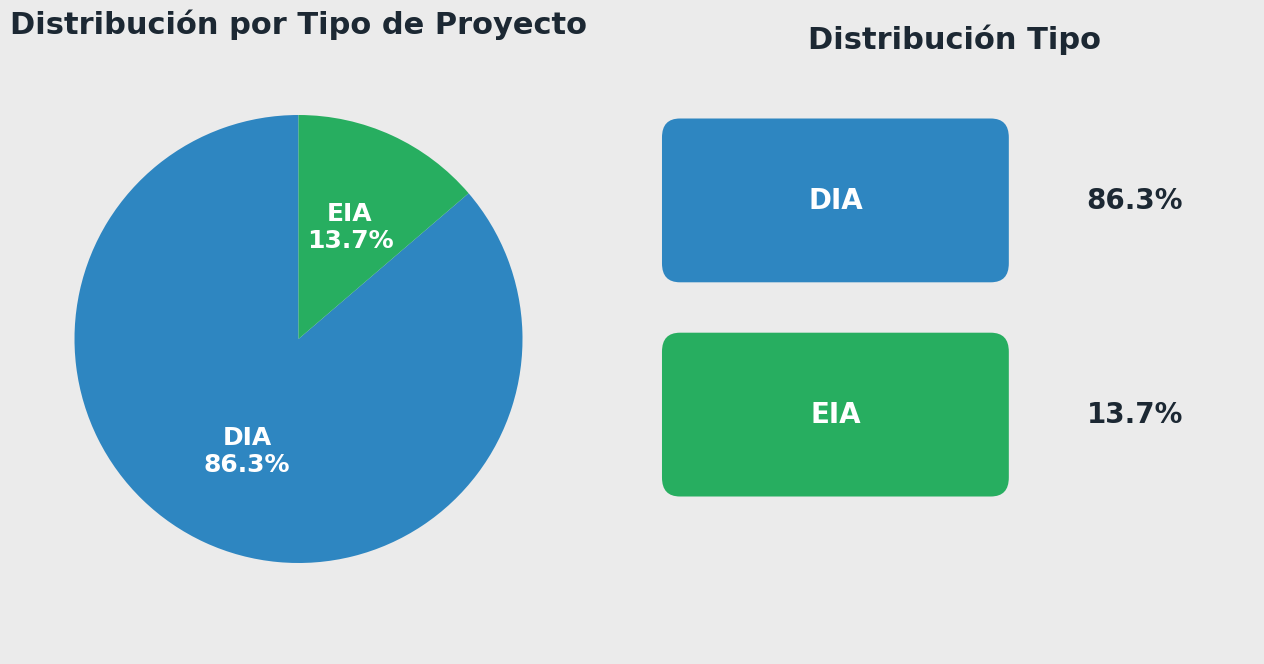

Which slice represents more than half of the pie?

DIA